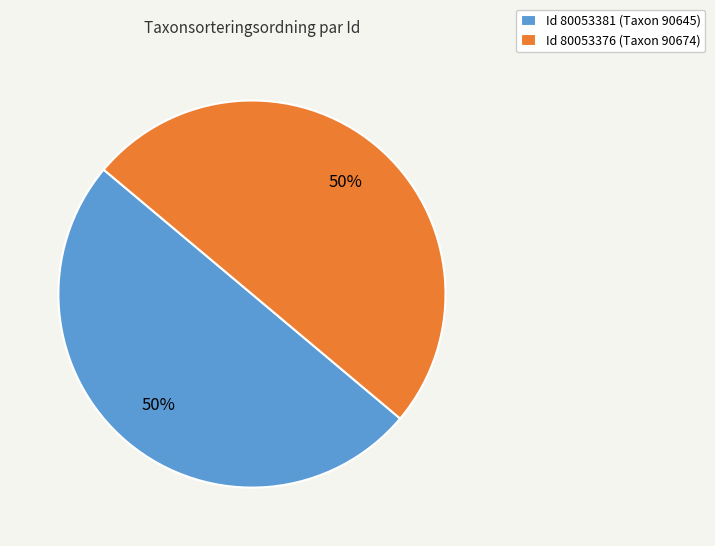

What is the ratio of the value at Id 80053381 (Taxon 90645) to the value at Id 80053376 (Taxon 90674)?

1.0